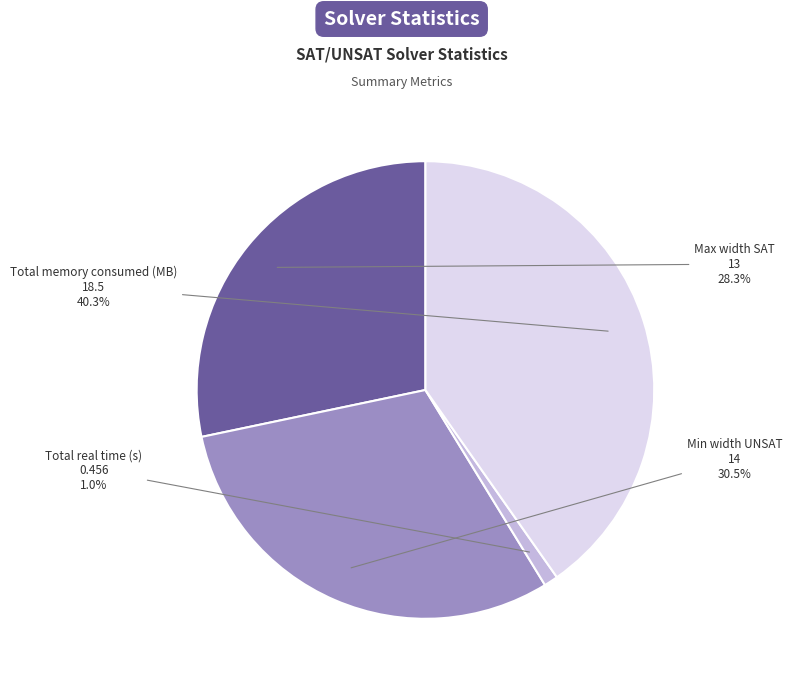

Does Total real time (s) represent more than half of the total?

No